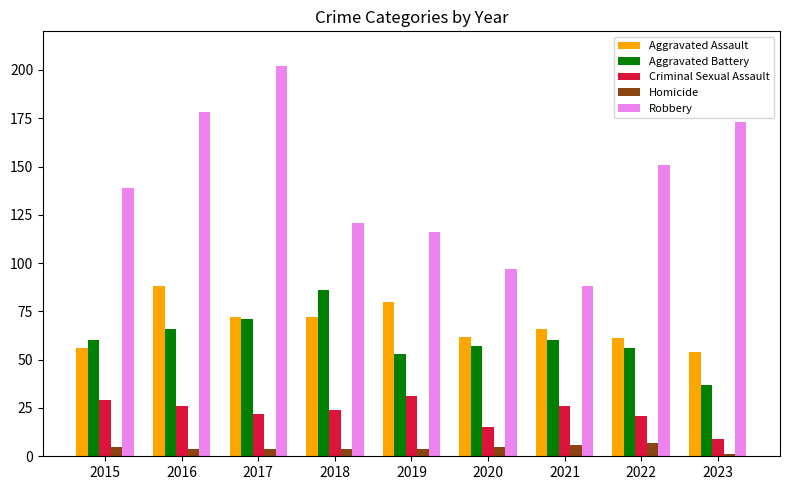

What is the difference between the maximum and minimum values in the Aggravated Assault series?

34